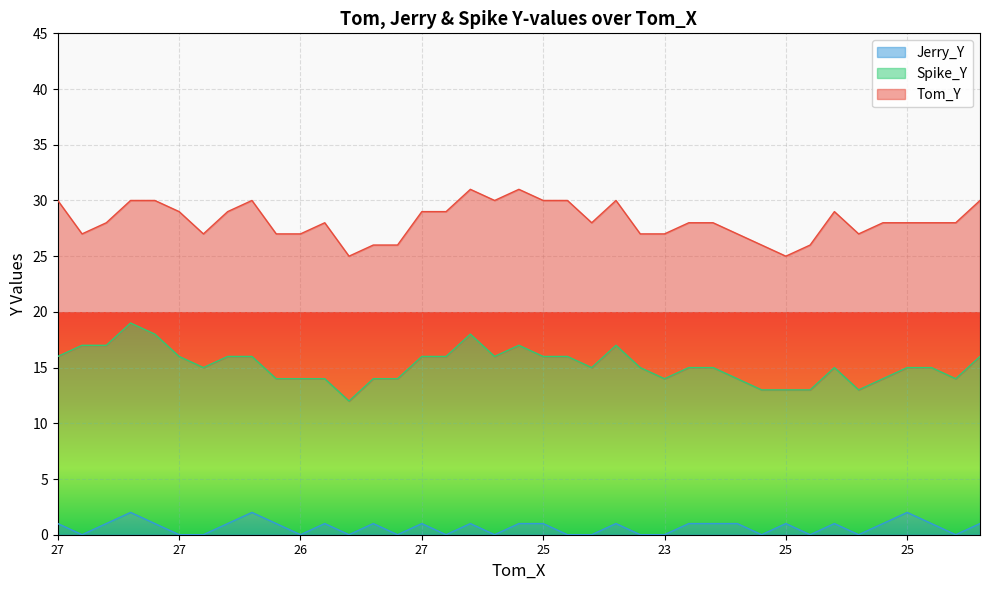

Does the chart display data point markers on the line(s)?

No